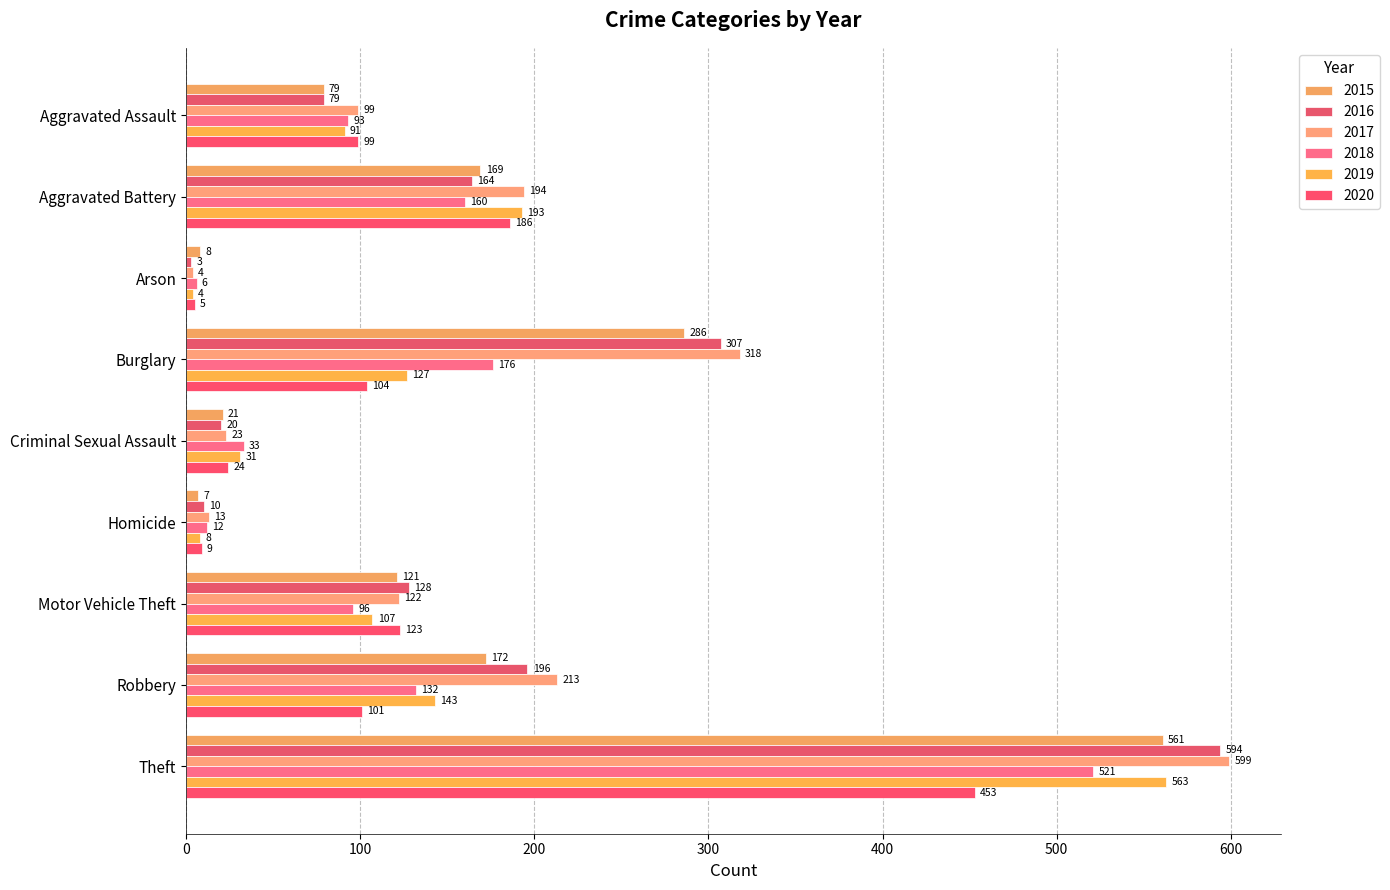

Is it true that 2020 equals 186 at Aggravated Battery?

True